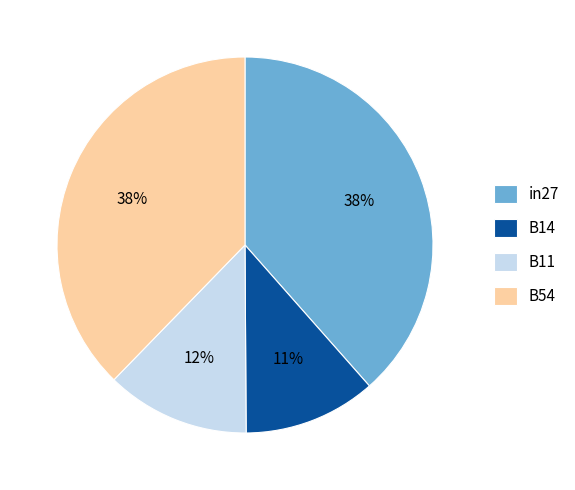

What is the smallest slice in the pie chart?

B14